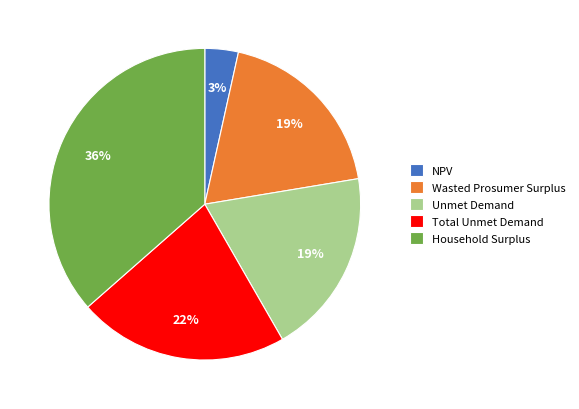

Which slice is the largest?

Household Surplus